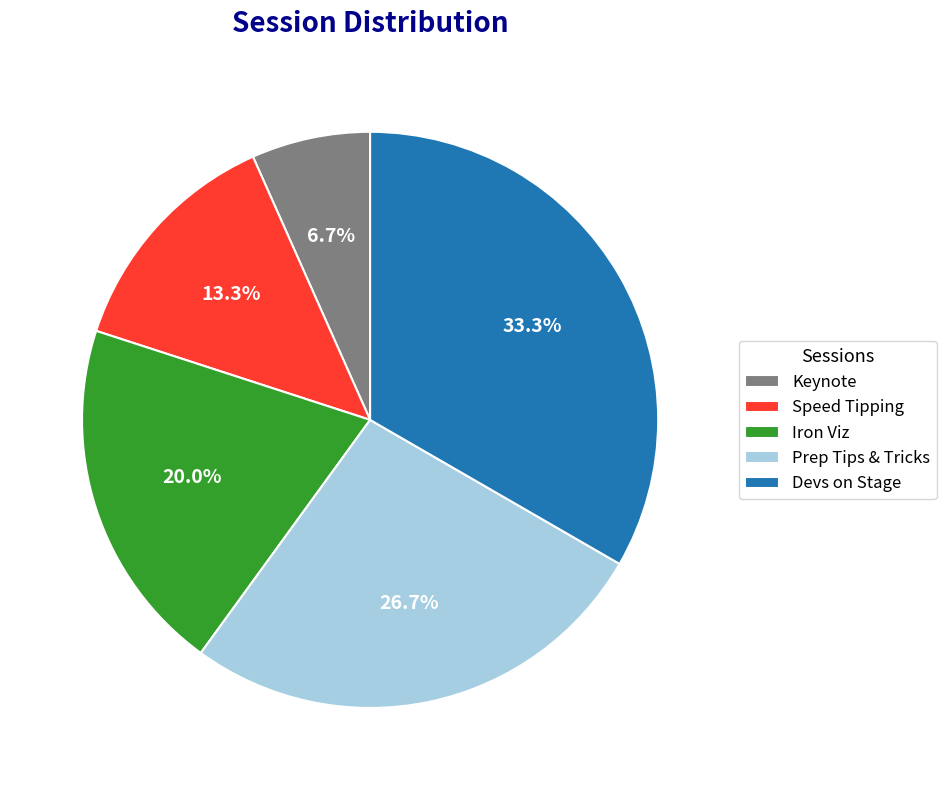

To the nearest percent, what is the difference between the Prep Tips & Tricks and Speed Tipping slice percentages?

13%